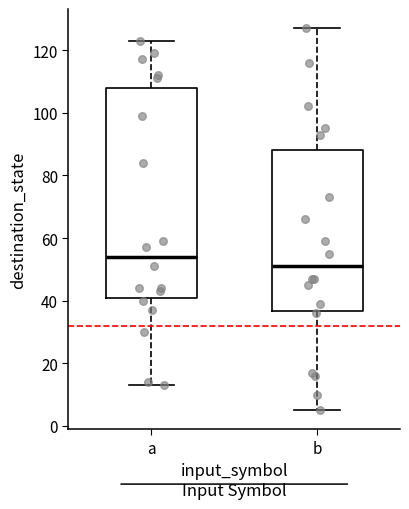

Where does the median line of the box for a sit on the y-axis? The values are not printed on the chart, so give them approximately, as read against the axis.

54